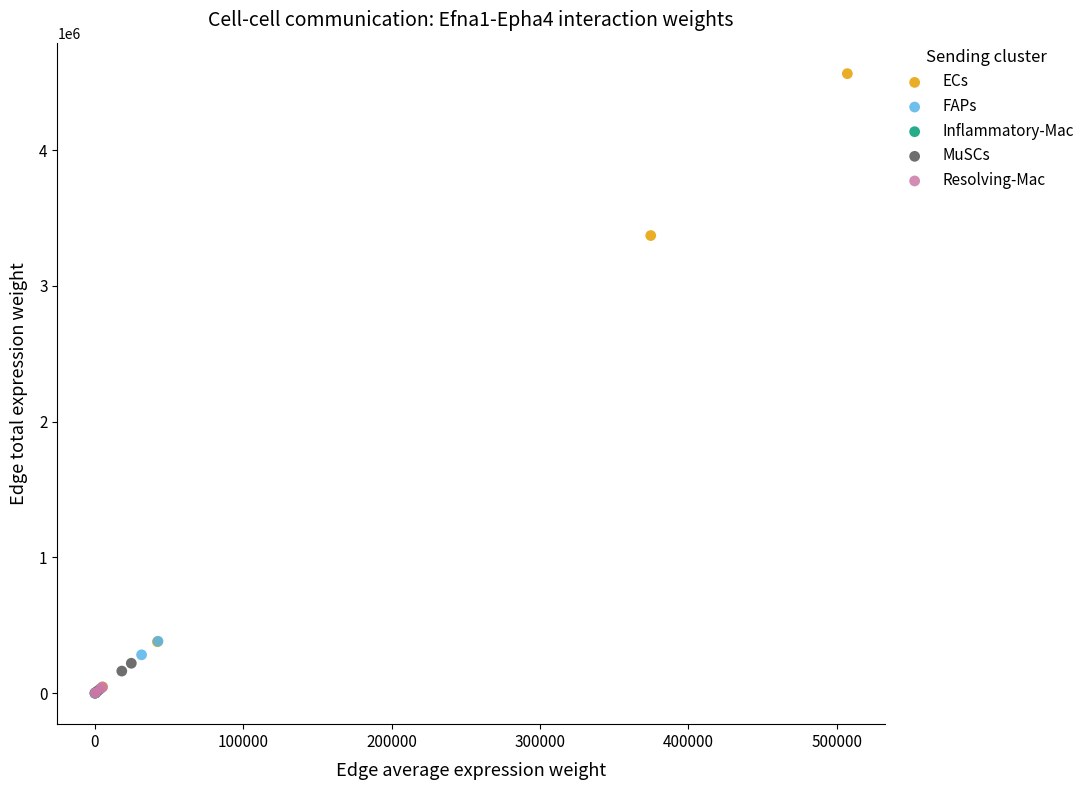

Which series contains the highest Y value?

ECs